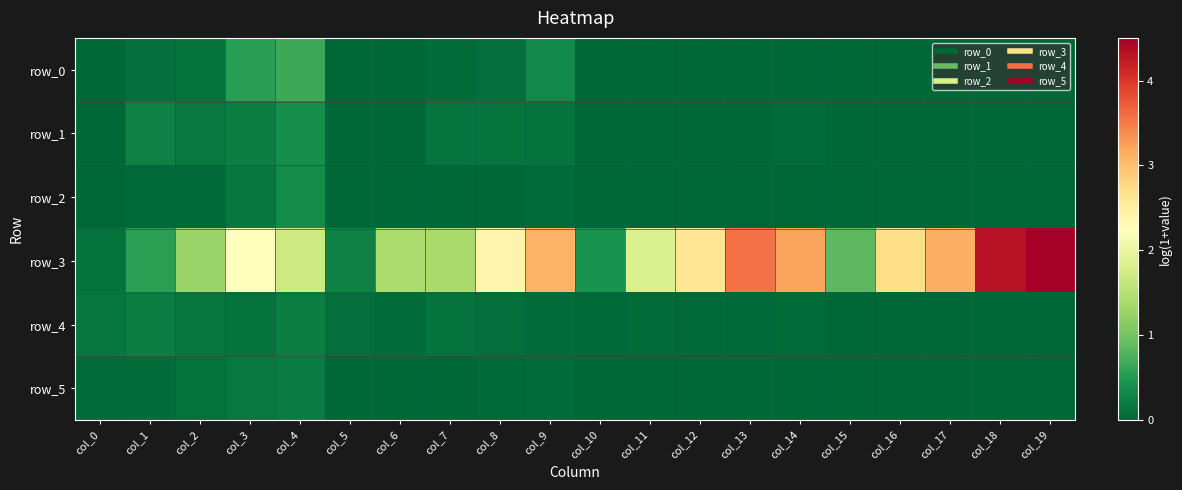

Which series has the widest spread of values?

row_3